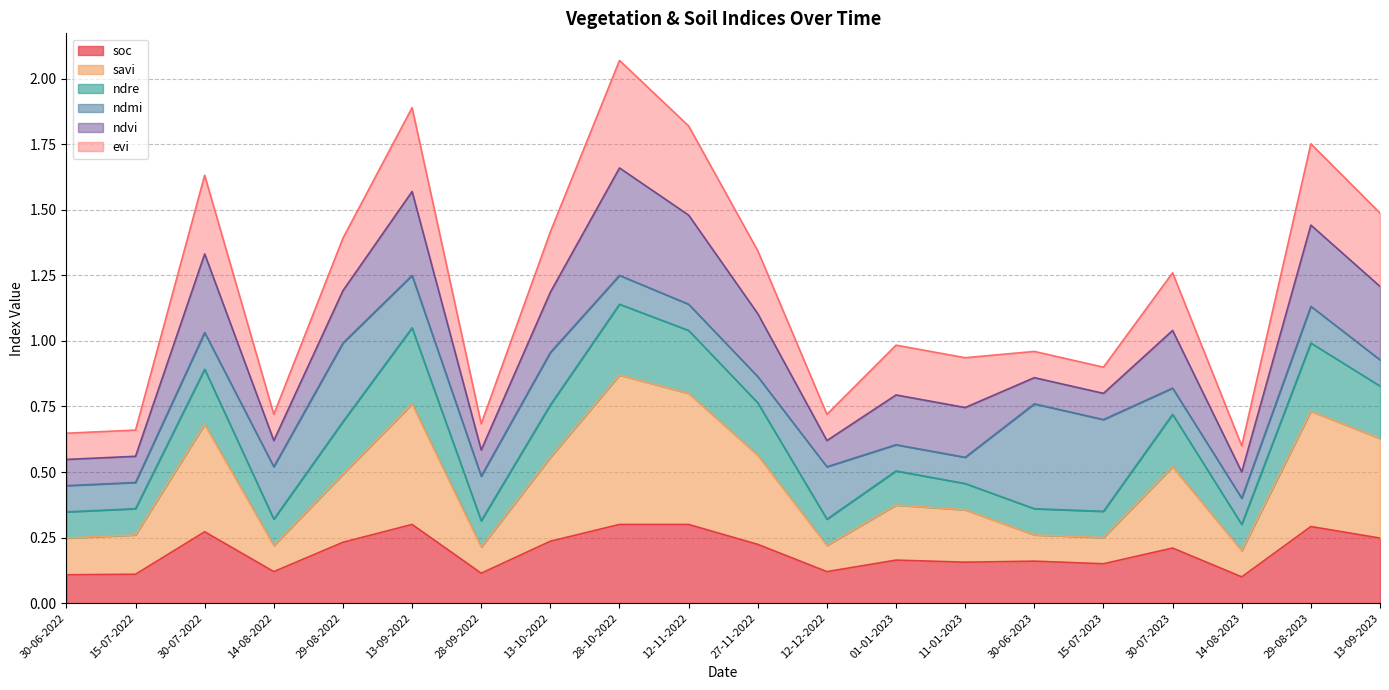

True or false: ndre and soc intersect in this chart.

False